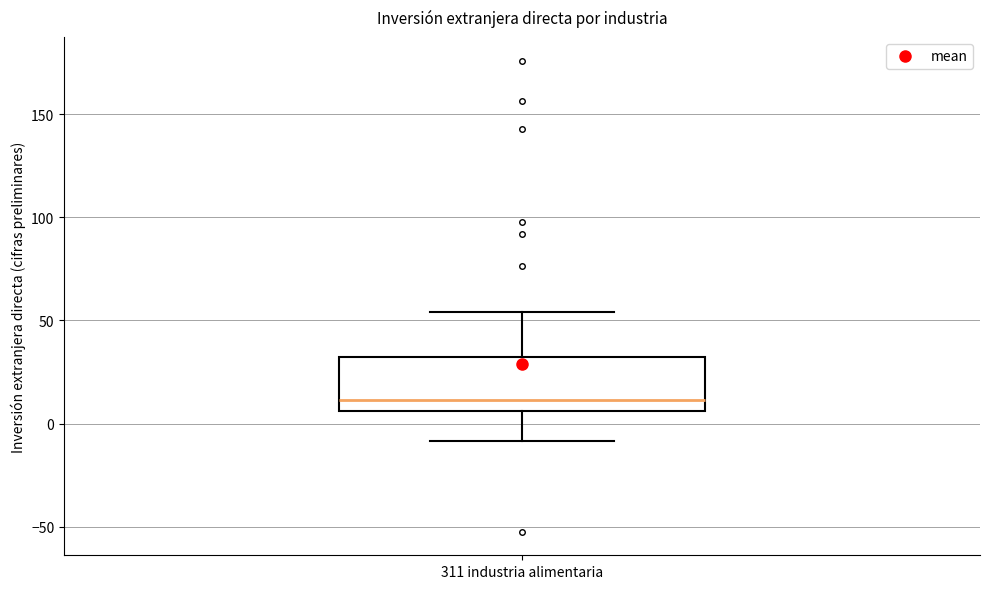

Where does the median line of the box for 311 industria alimentaria sit on the y-axis? The values are not printed on the chart, so give them approximately, as read against the axis.

10